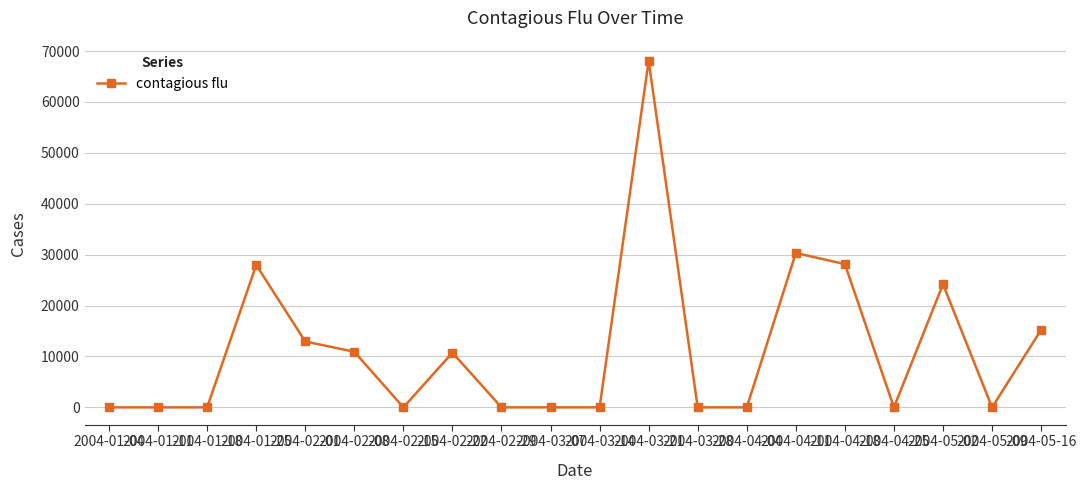

What is the label of the 6th point from the right?

2004-04-11